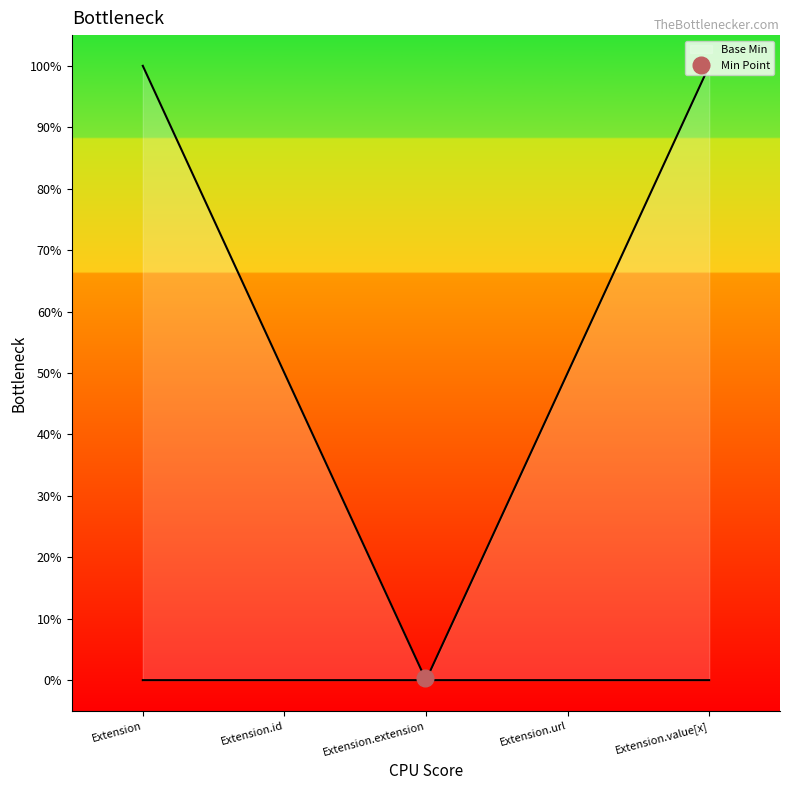

The value at Extension.id is -1. True or false?

False